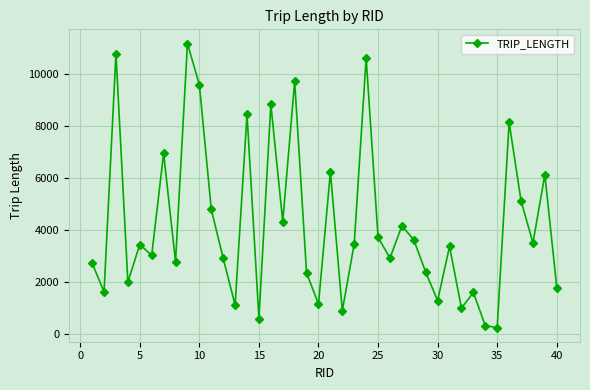

True or false: there are more than 0 points higher than both neighbors.

True